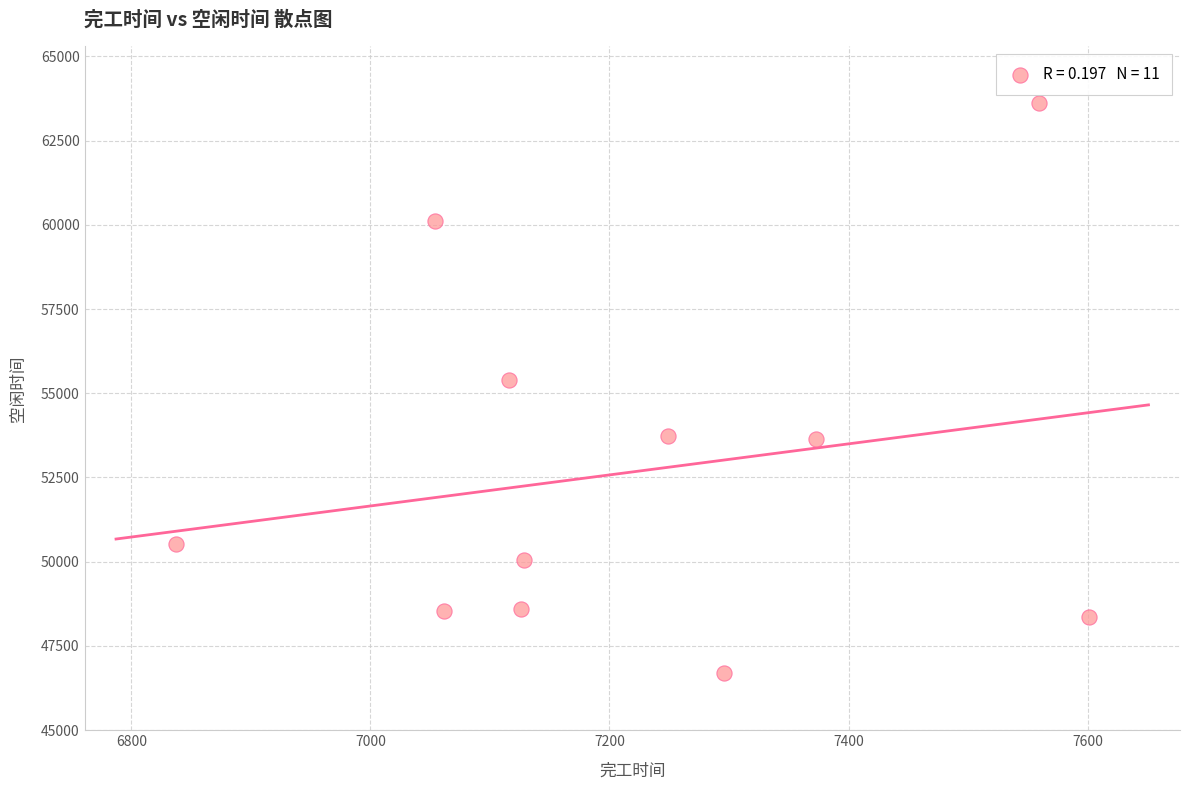

What Y value in the scatter plot is closest to 55146?

55405.1